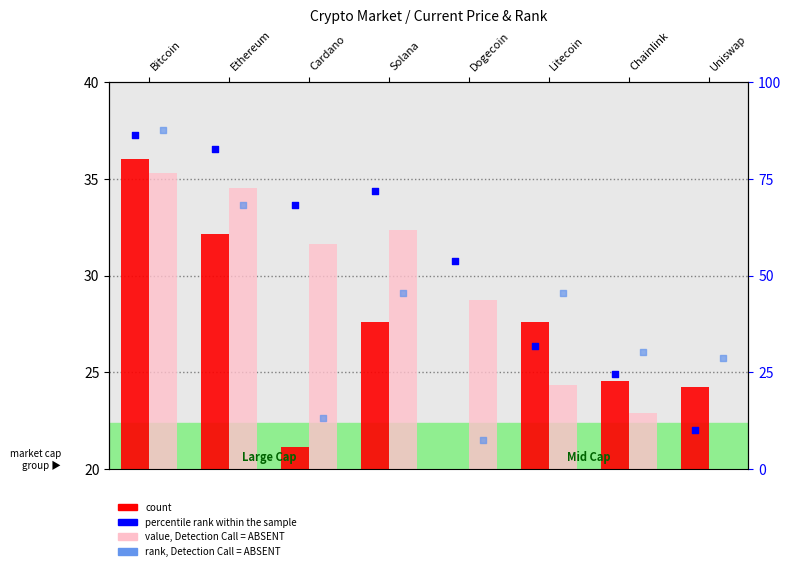

Which series contains the highest Y value?

rank, Detection Call = ABSENT